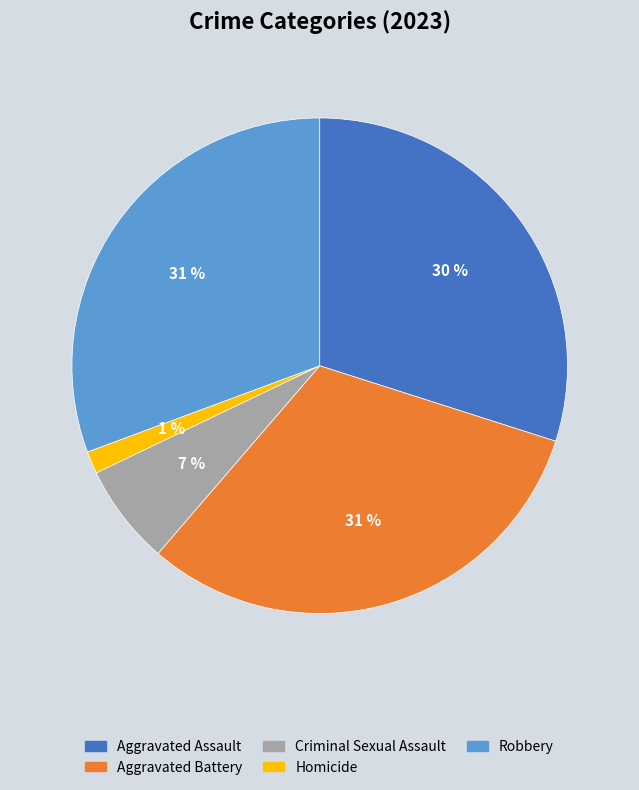

Does any single category account for the majority?

No